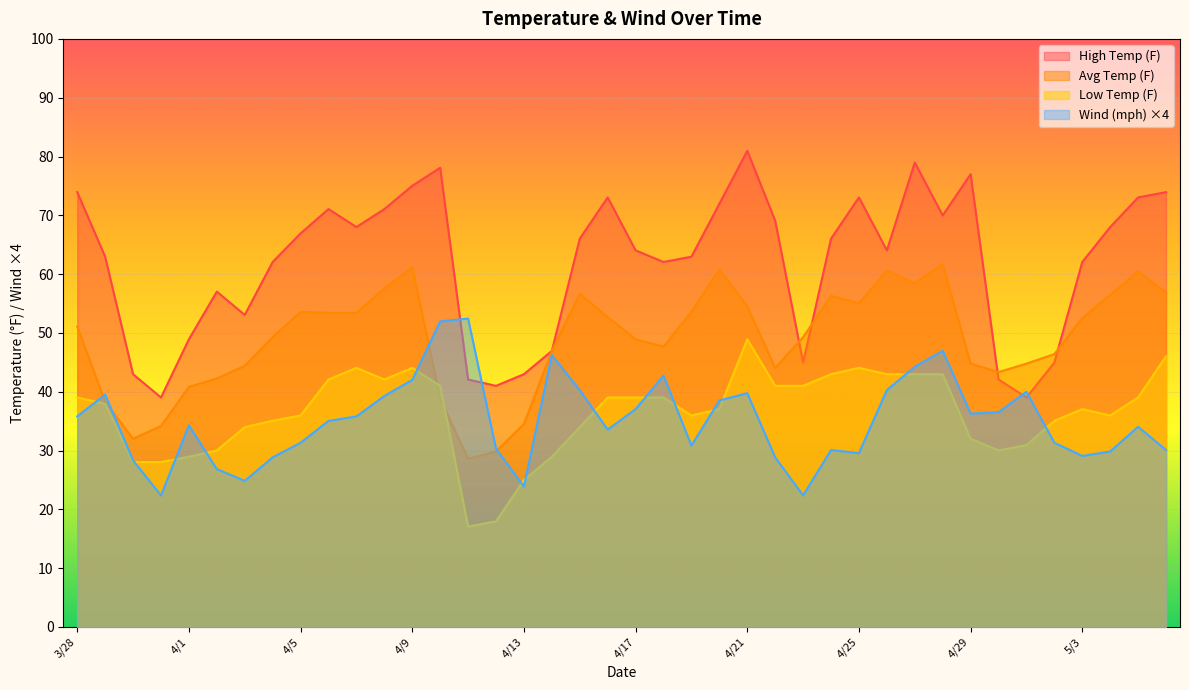

What is the average value of the Wind (mph) series?

35.0